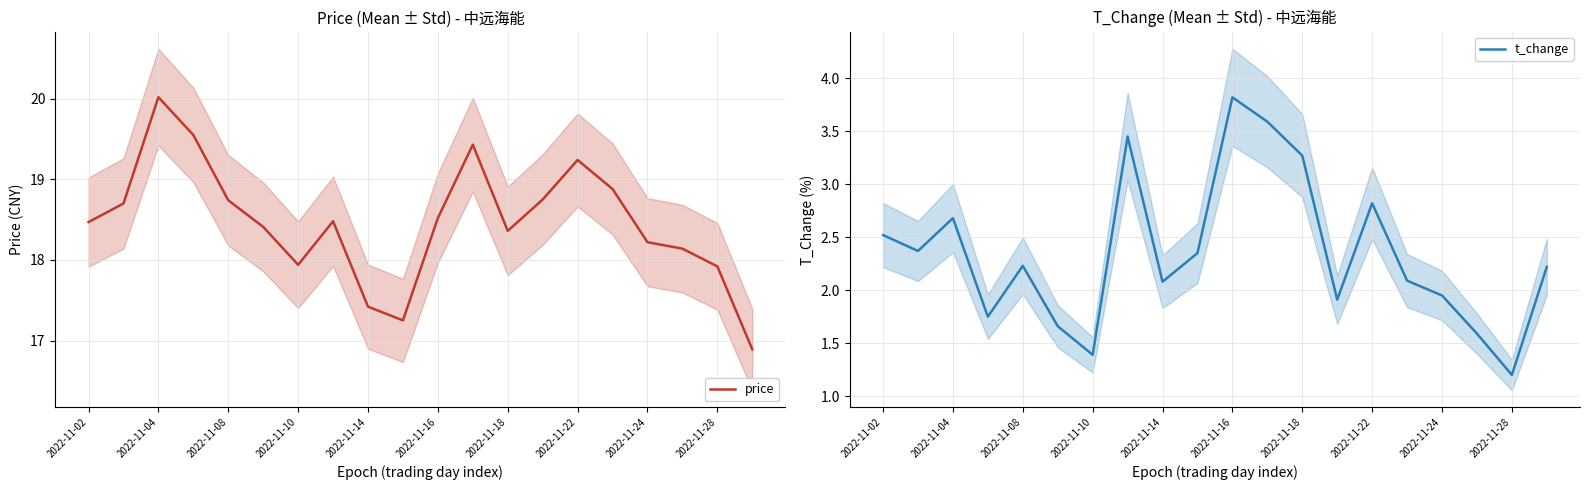

The value of price at 2022-11-22 is 19.2. True or false?

True